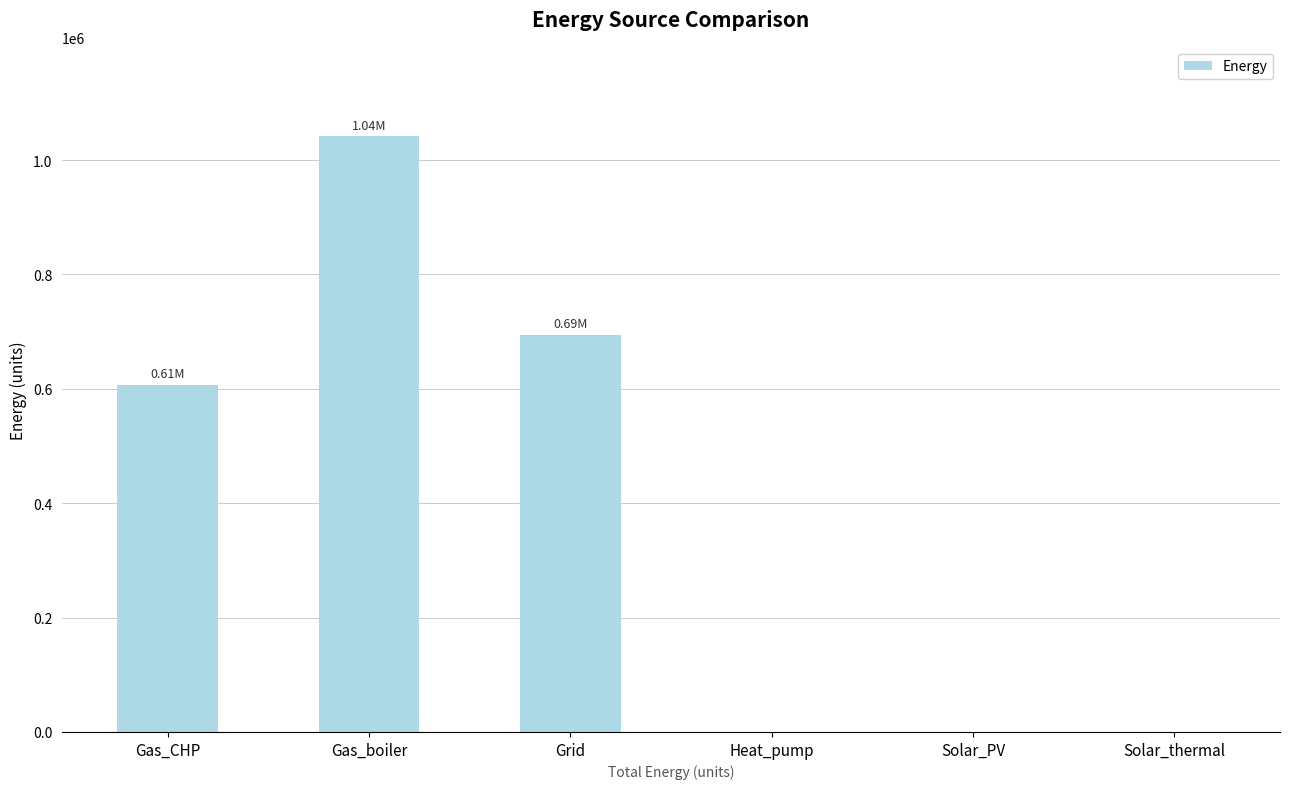

Reading left to right, what are all the values shown in this chart?

606845.6	1041841.5	694386.0	0.0	0.0	0.0